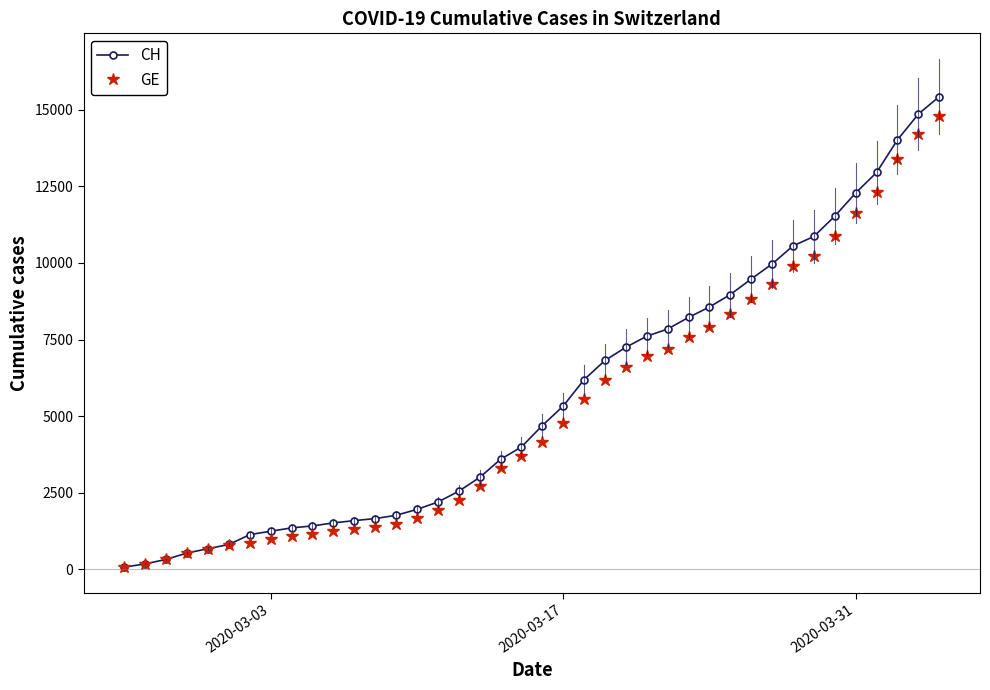

Does the chart have visible grid lines?

No